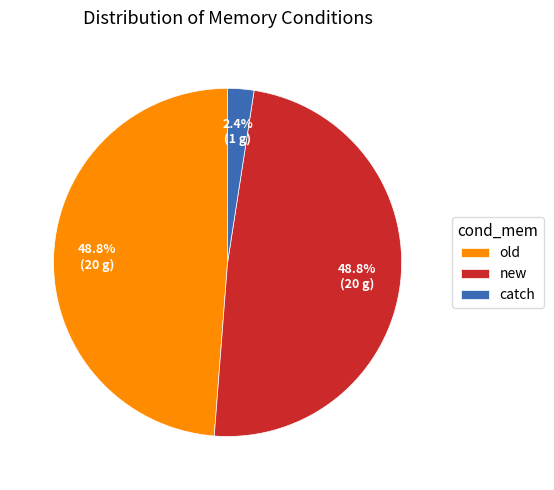

What percentage is NOT represented by new?

51.2%